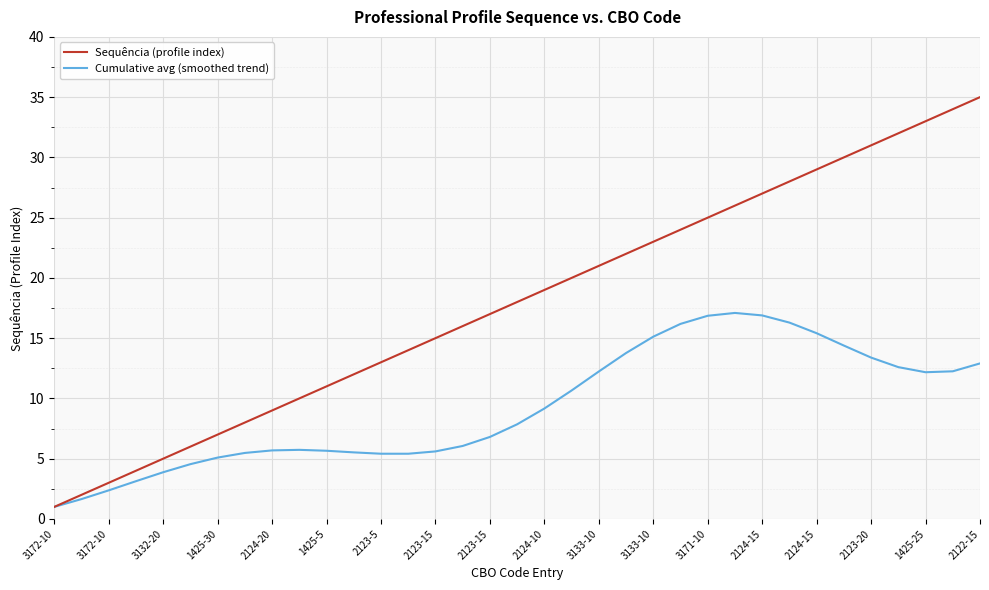

What is the minimum value shown in the chart?

1.0